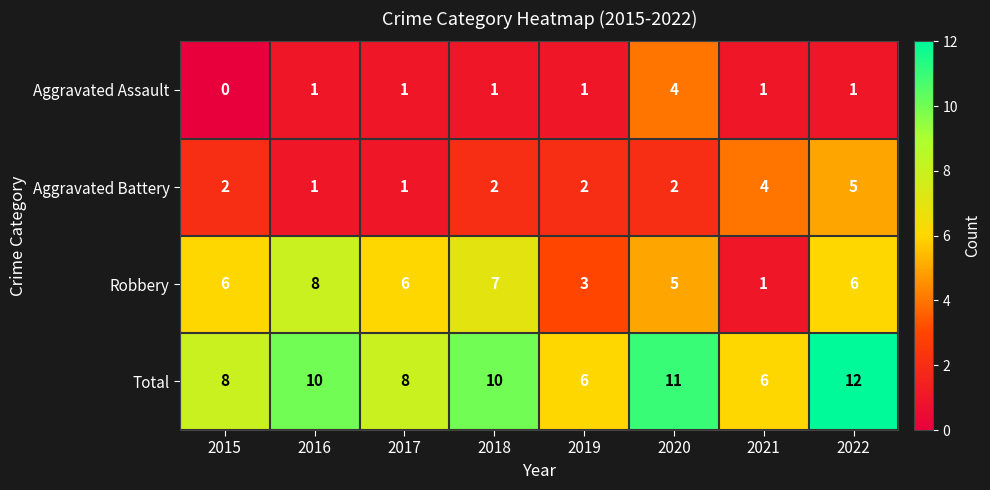

What is the difference between the maximum and second lowest values in the Total series?

6